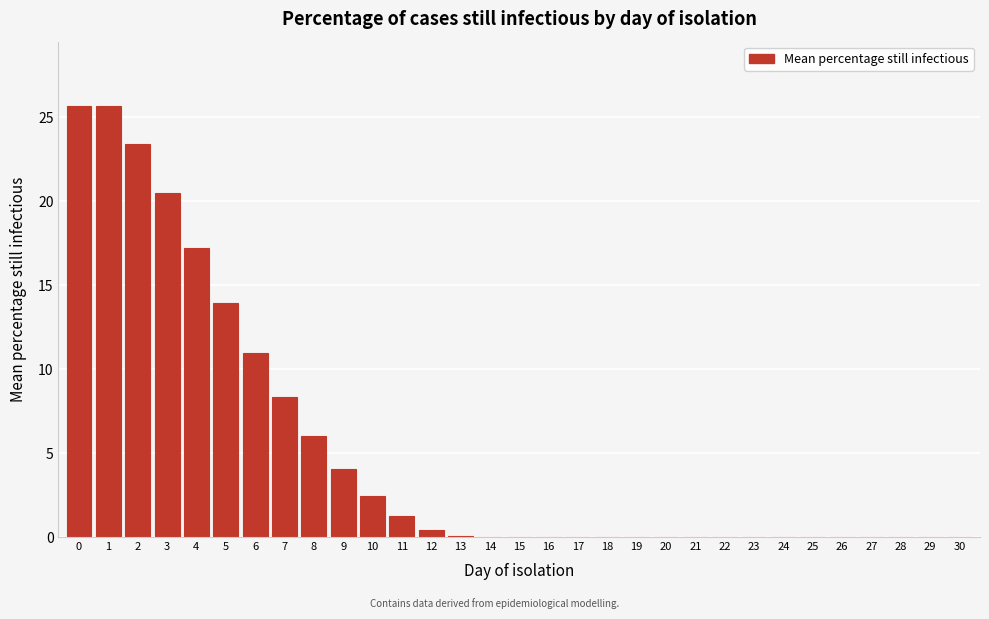

What is the maximum value shown in the chart?

25.7